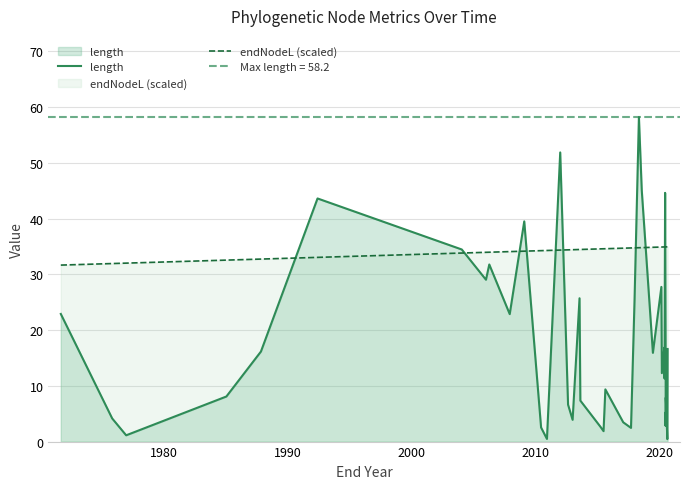

Which series has the largest total across all categories?

endNodeL (scaled)